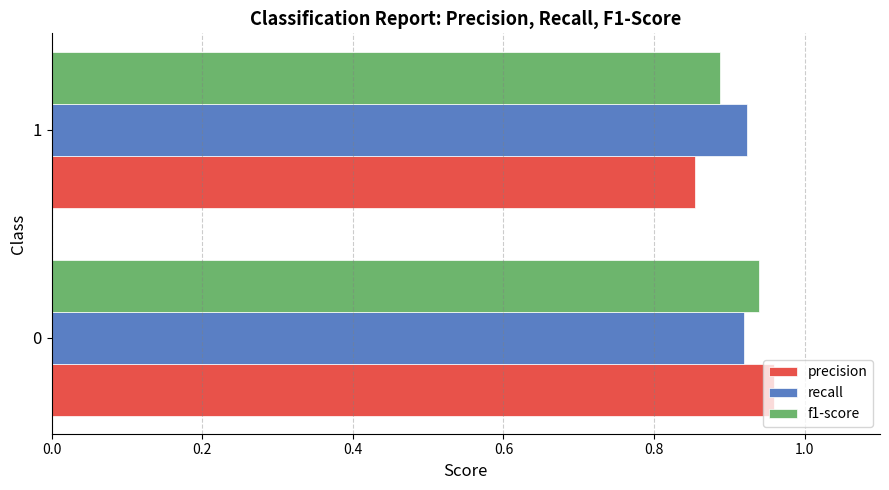

What is the sum of the recall values at 1 and 0?

1.8